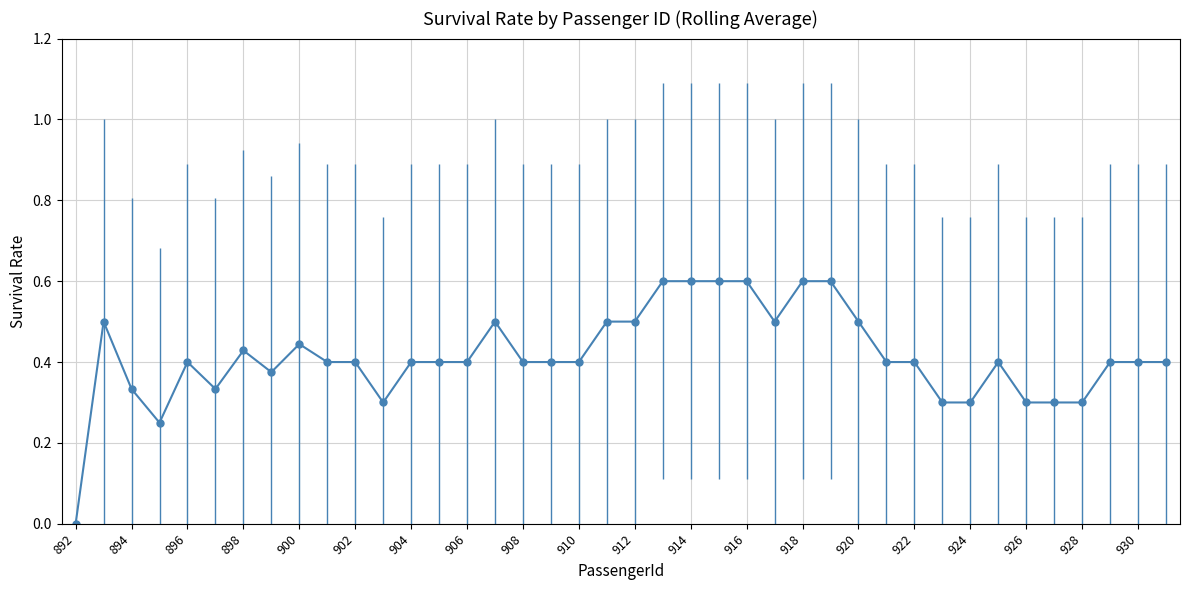

What is the greatest value displayed?

0.6